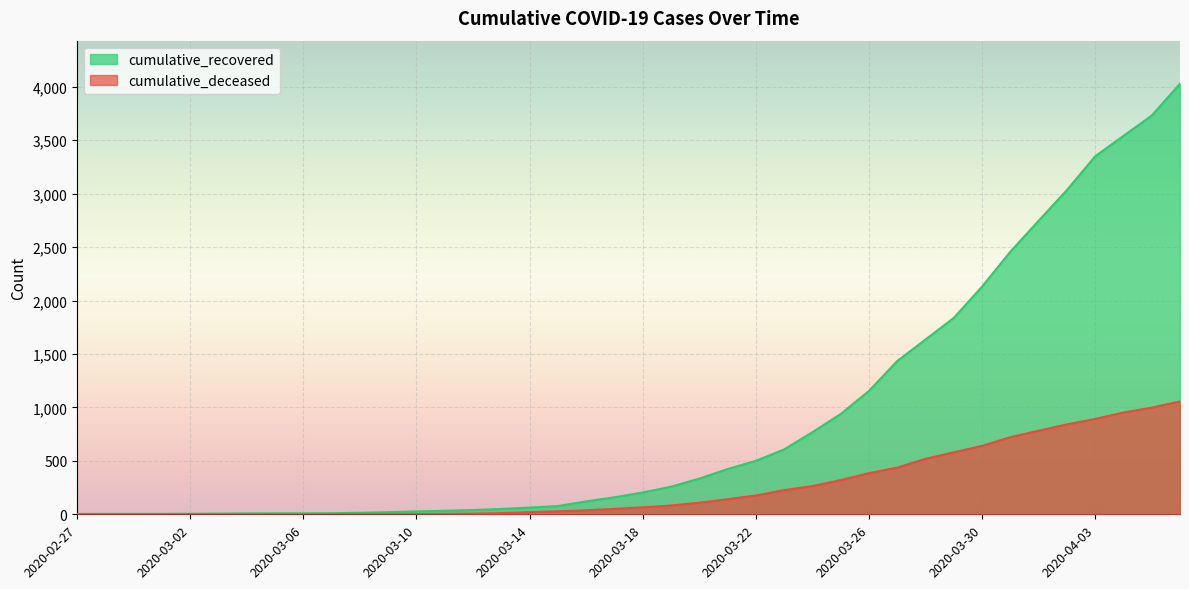

Rank the series at 2020-04-03 from lowest to highest value.

cumulative_deceased, cumulative_recovered